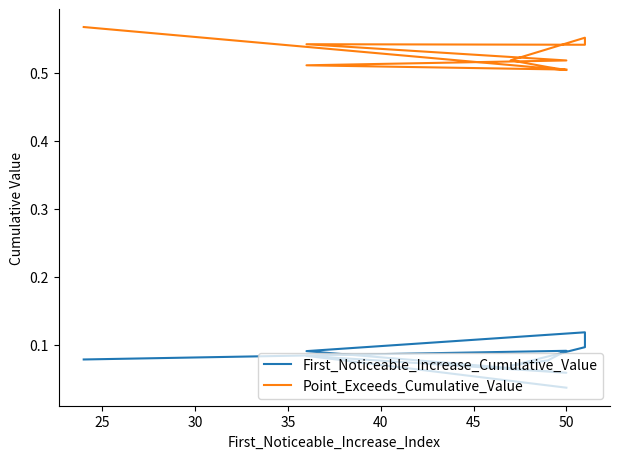

True or false: First_Noticeable_Increase_Cumulative_Value and Point_Exceeds_Cumulative_Value cross at least once.

False